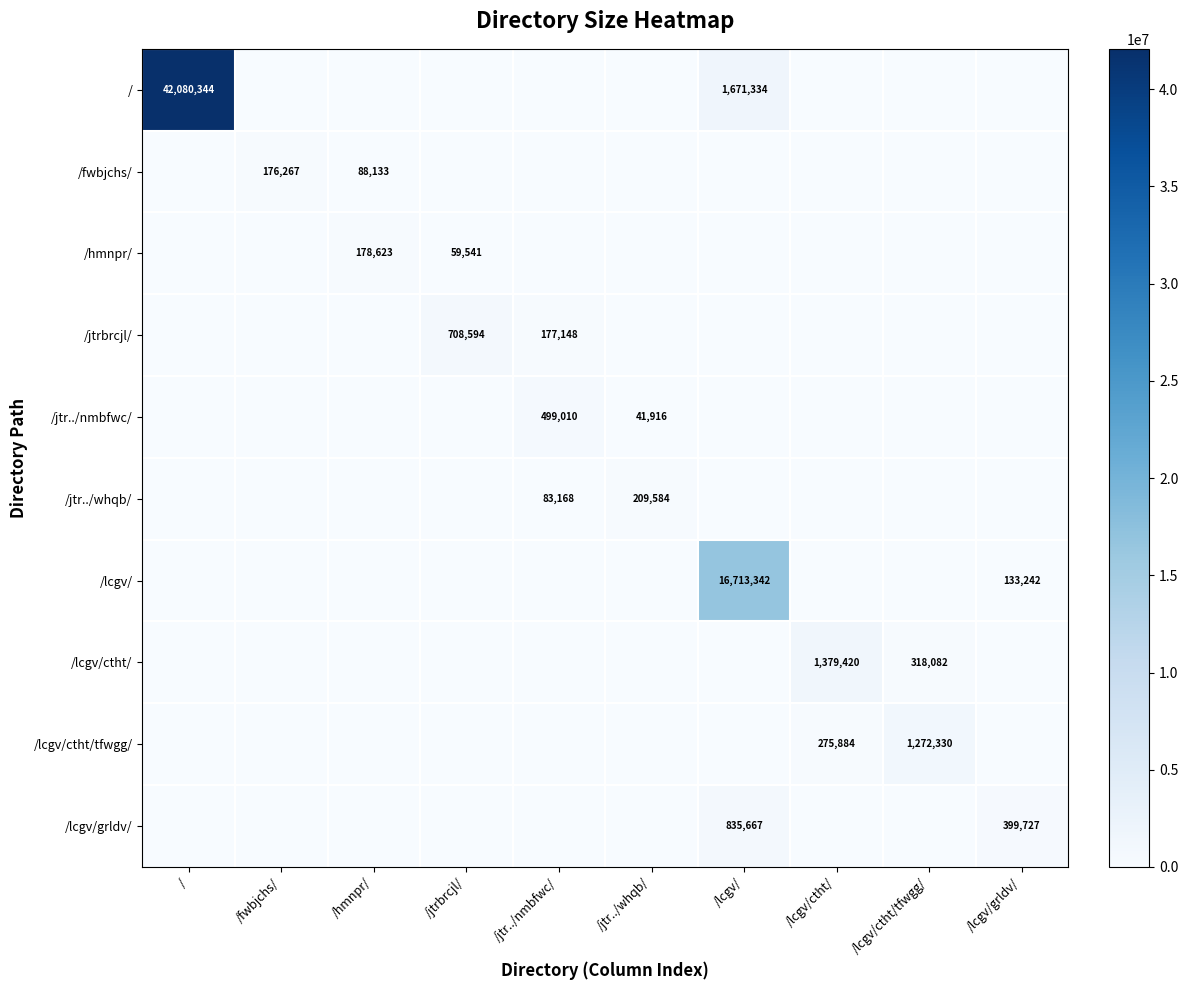

How many positive values does the / series have?

2